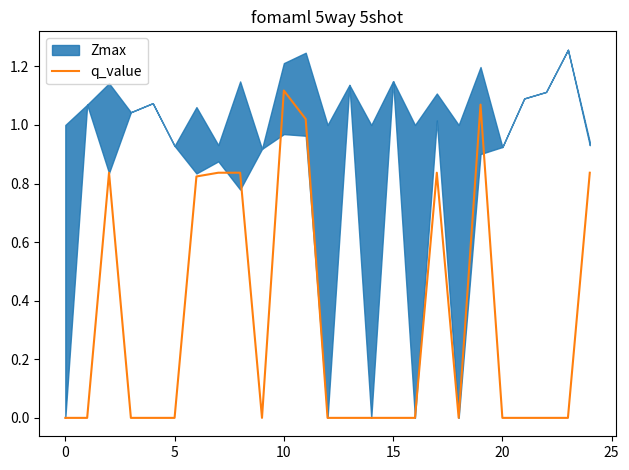

Reading left to right, transcribe all the data shown in this chart.

0.0	-0.0	0.8	-0.0	-0.0	-0.0	0.8	0.8	0.8	-0.0	1.1	1.0	0.0	-0.0	0.0	-0.0	0.0	0.8	0.0	1.1	-0.0	-0.0	-0.0	-0.0	0.8